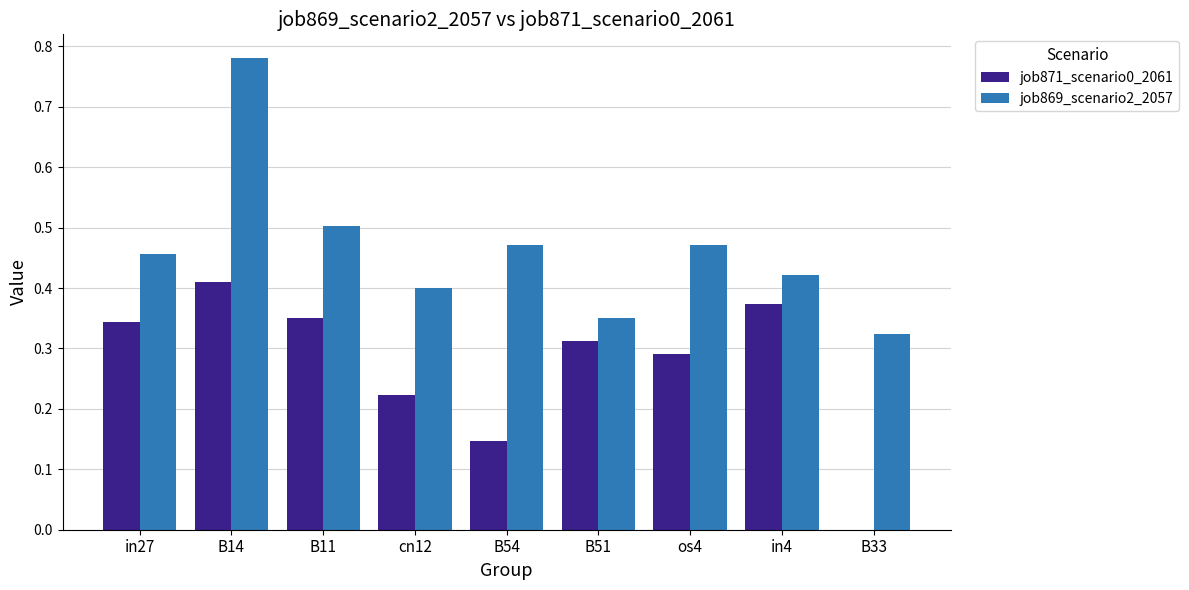

What is the sum of all job871_scenario0_2061 values?

2.5